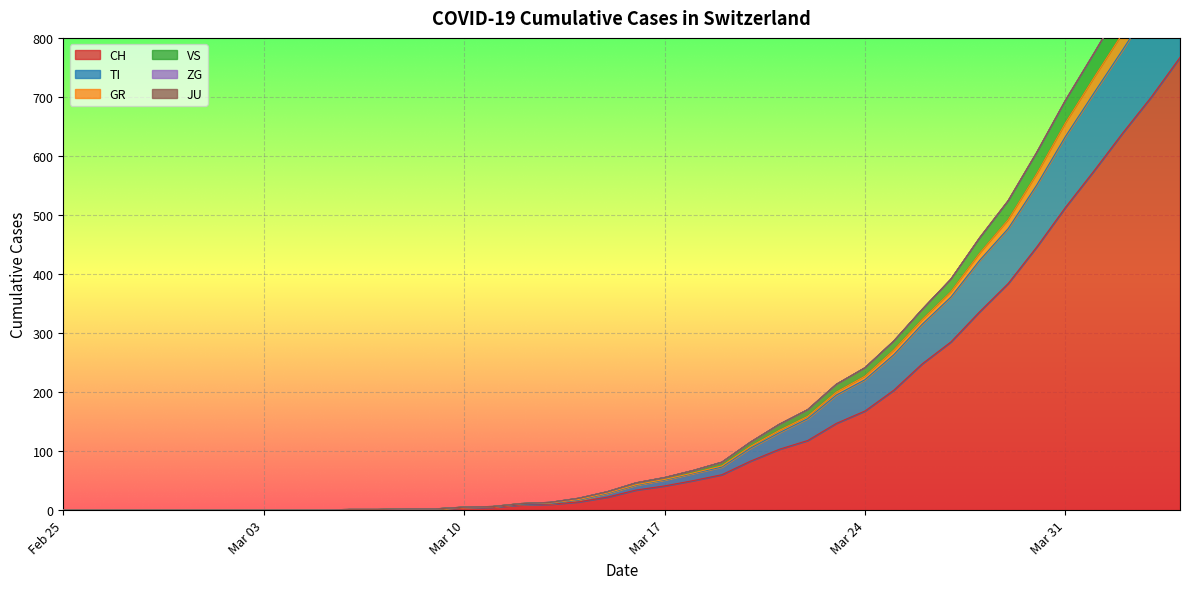

What is the highest value of the CH series?

767